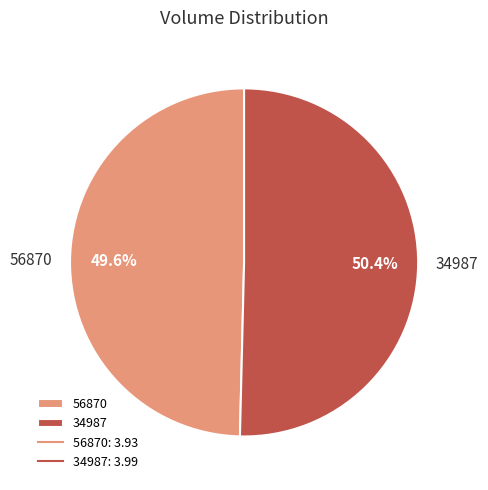

To the nearest percent, what portion does 34987 represent?

50%